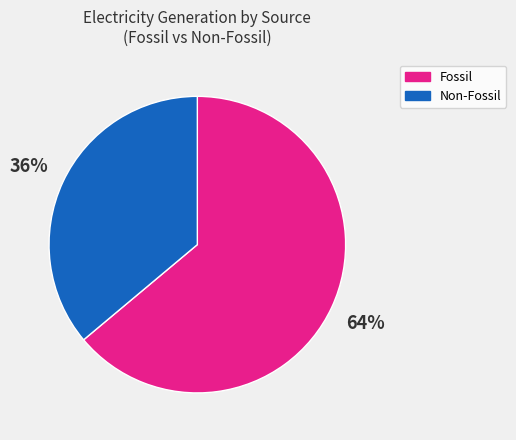

To the nearest percent, what portion does Non-Fossil represent?

36%